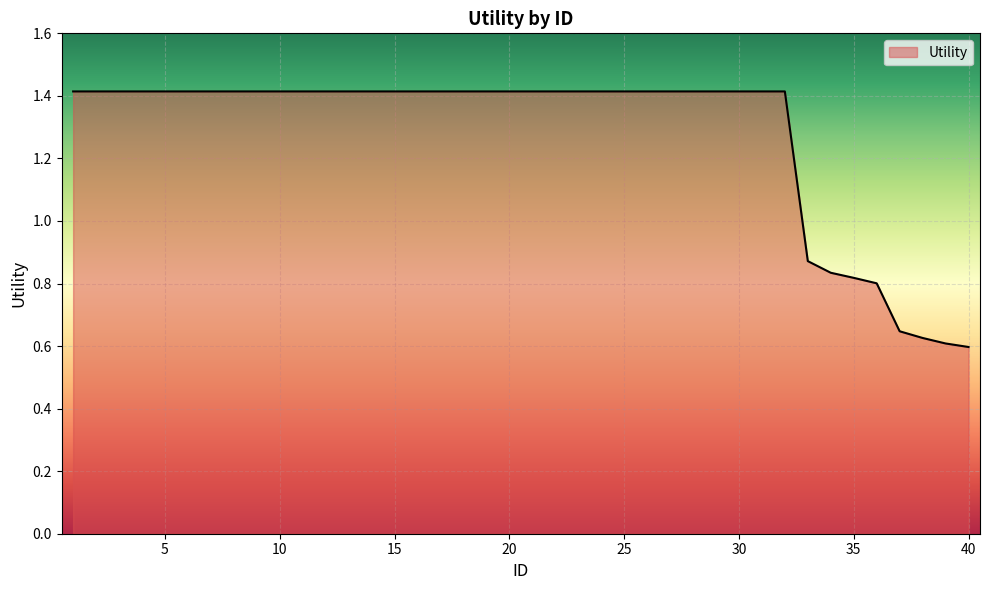

What is the greatest value displayed?

1.4